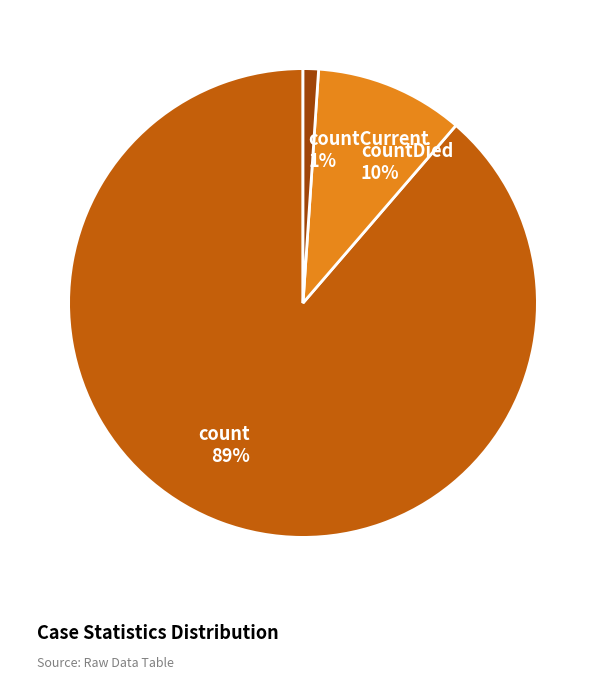

What is the largest slice in the pie chart?

count